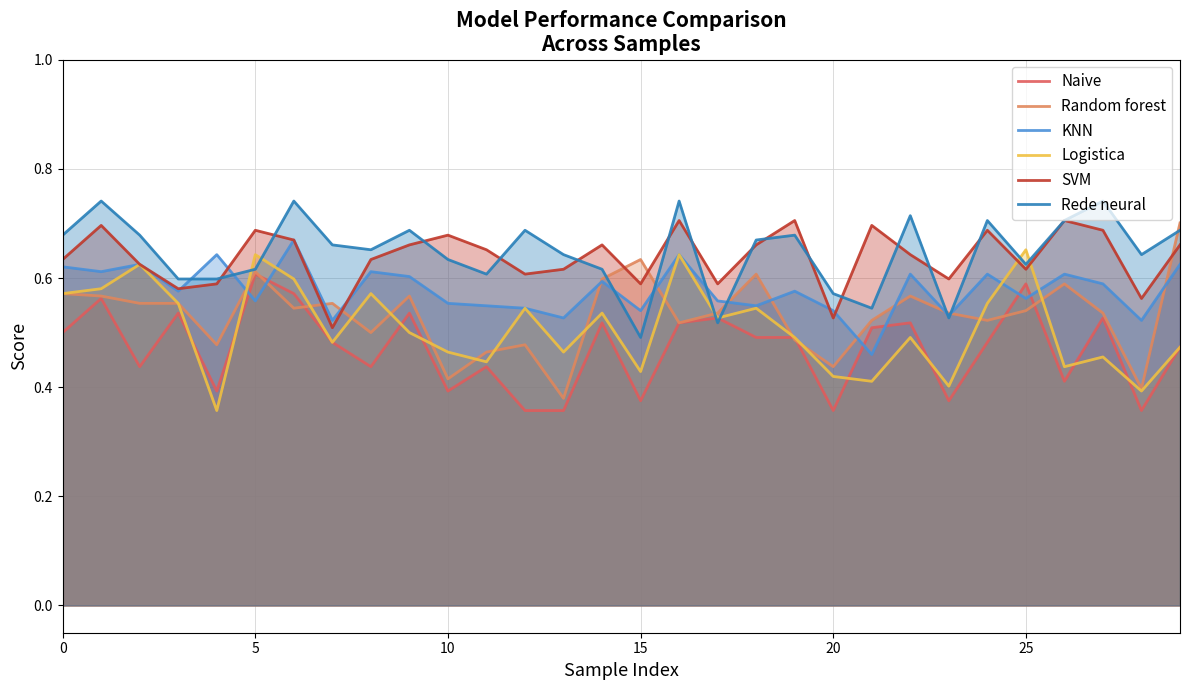

The value of SVM at 15 is 0.6. True or false?

True